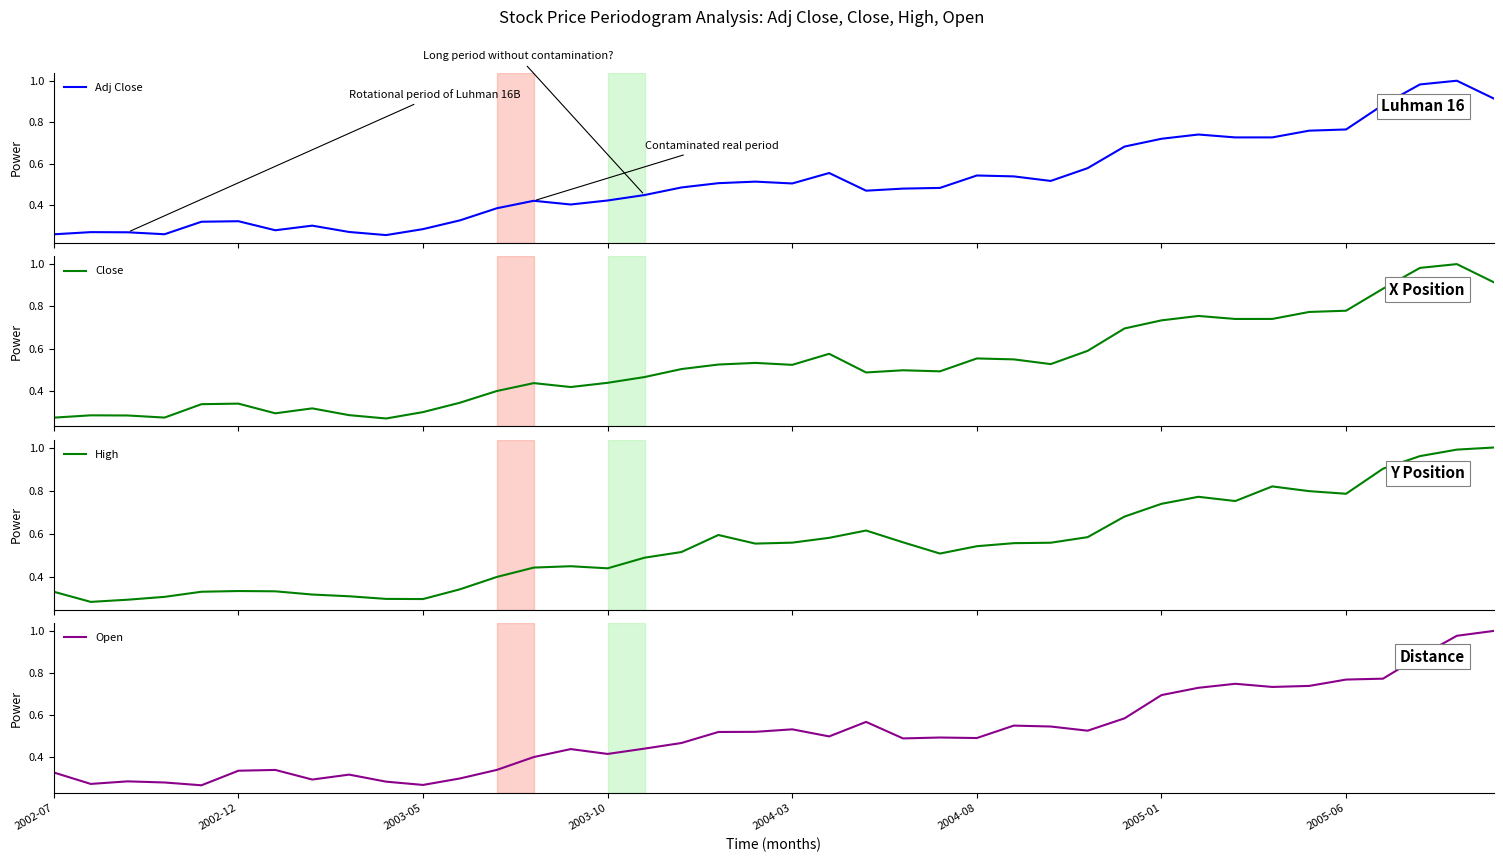

At 2005-06, list the series in order from smallest to largest.

Open, Adj Close, Close, High